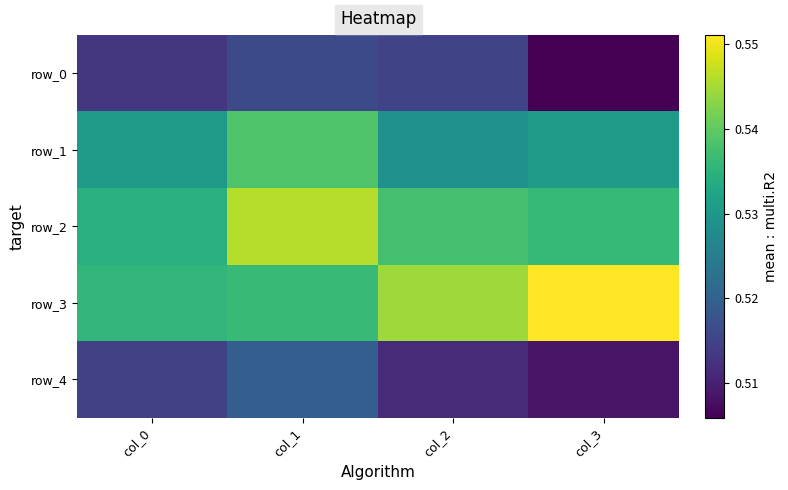

List the series in order of their peak value, lowest first.

row_0, row_4, row_1, row_2, row_3